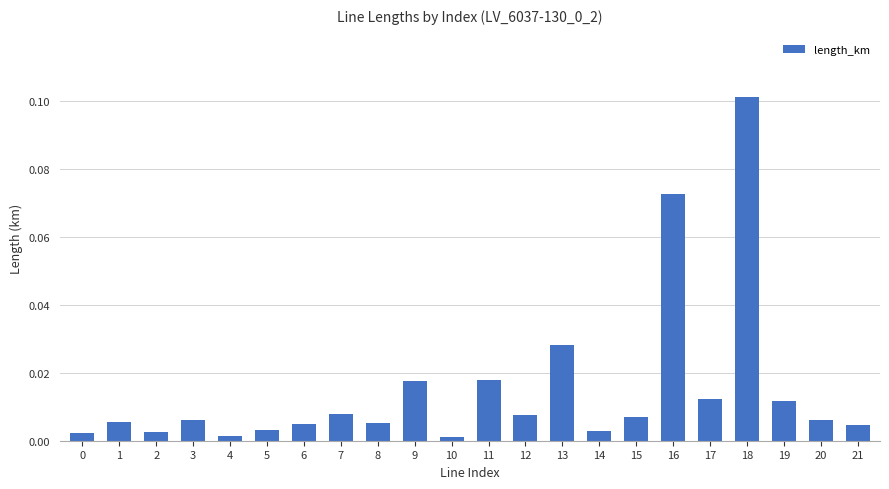

Which label corresponds to the largest value in the chart?

18